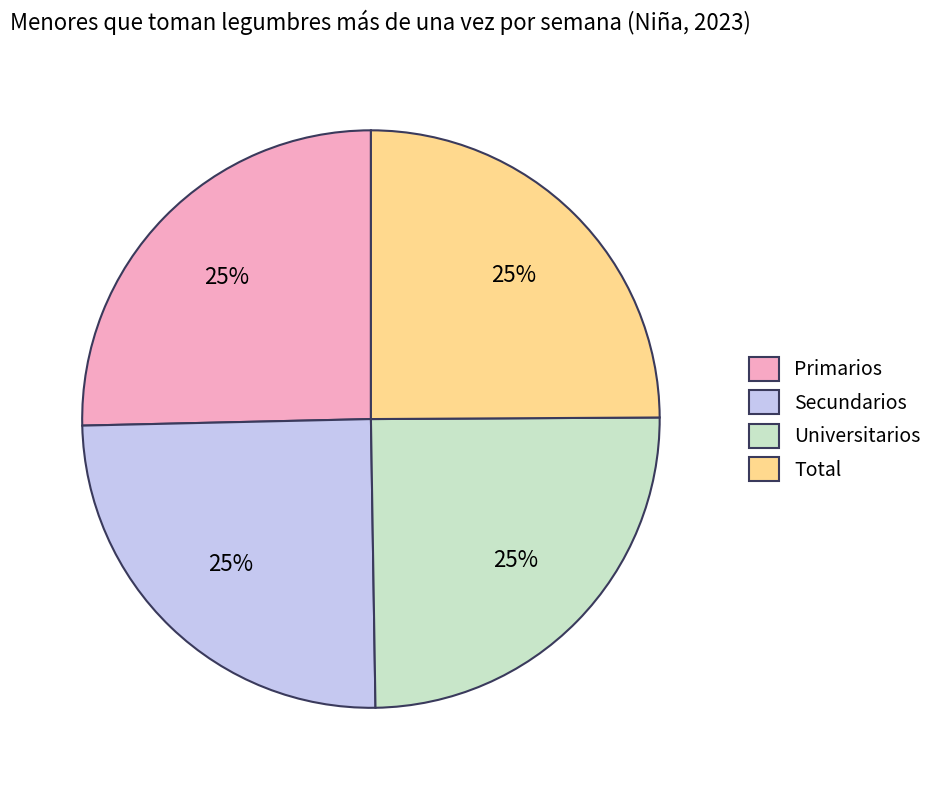

To the nearest percent, what is the average slice percentage?

25%